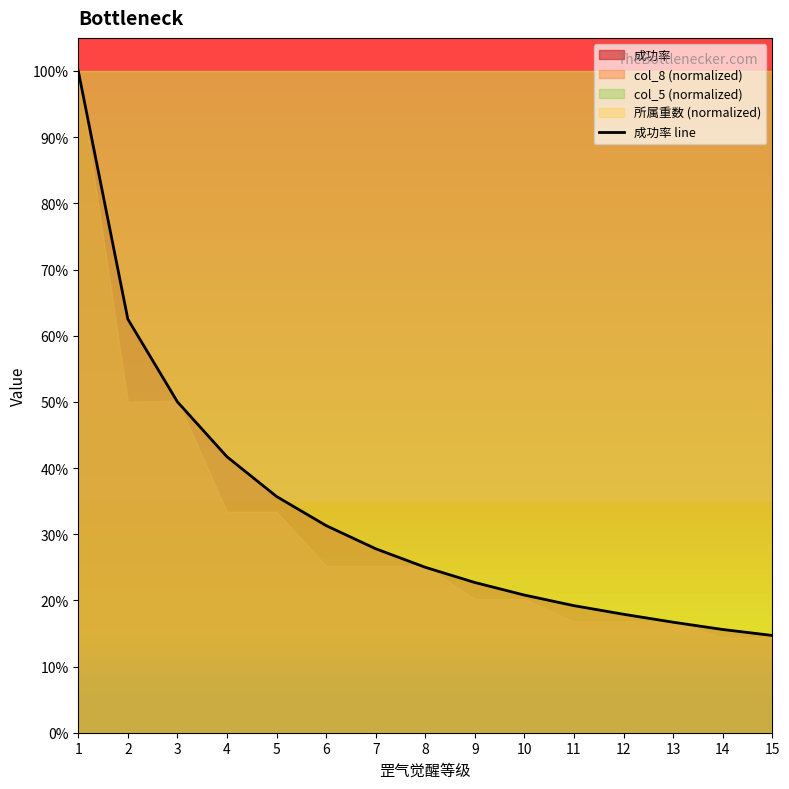

The chart shows a value of 0.2 at 8. True or false?

True